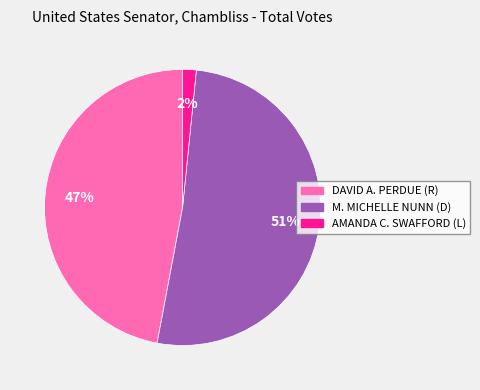

Approximately how many times larger is the value at DAVID A. PERDUE (R) compared to M. MICHELLE NUNN (D)?

0.9